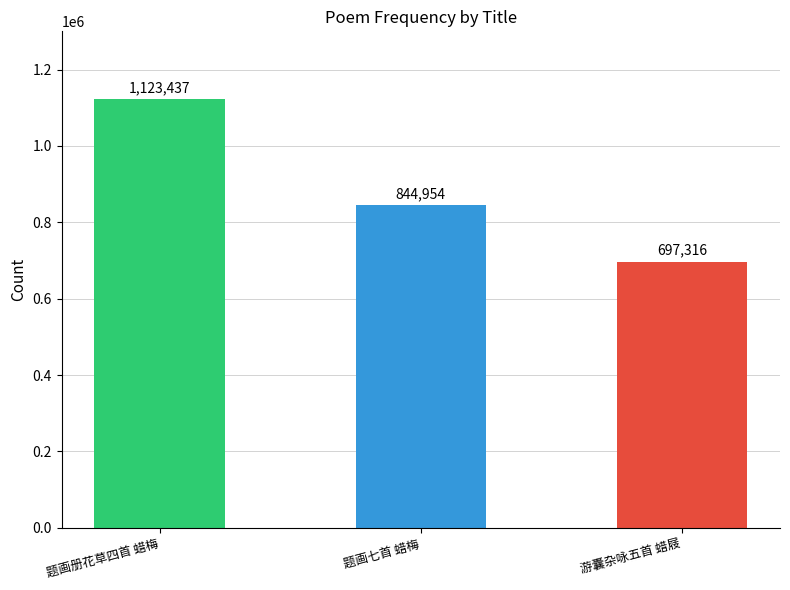

Does the chart contain stacked bars?

No